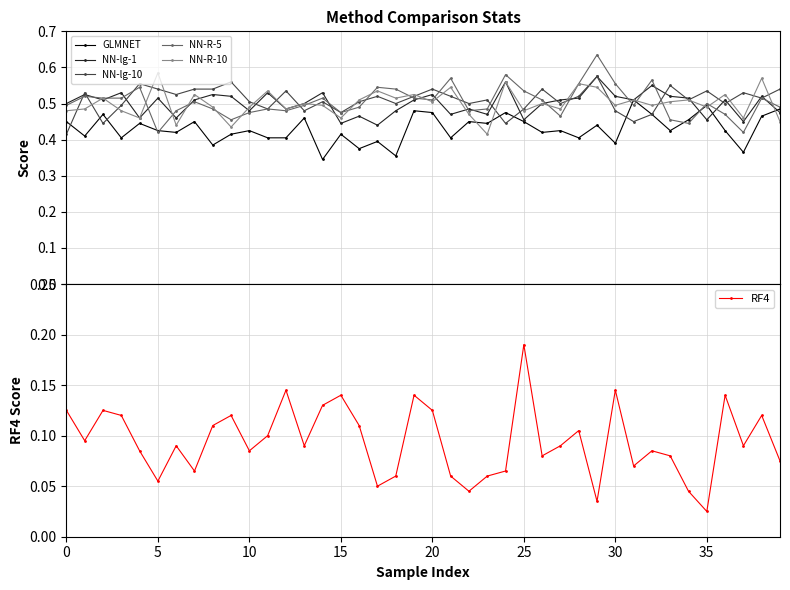

True or false: GLMNET has more than 0 points higher than both neighbors.

True